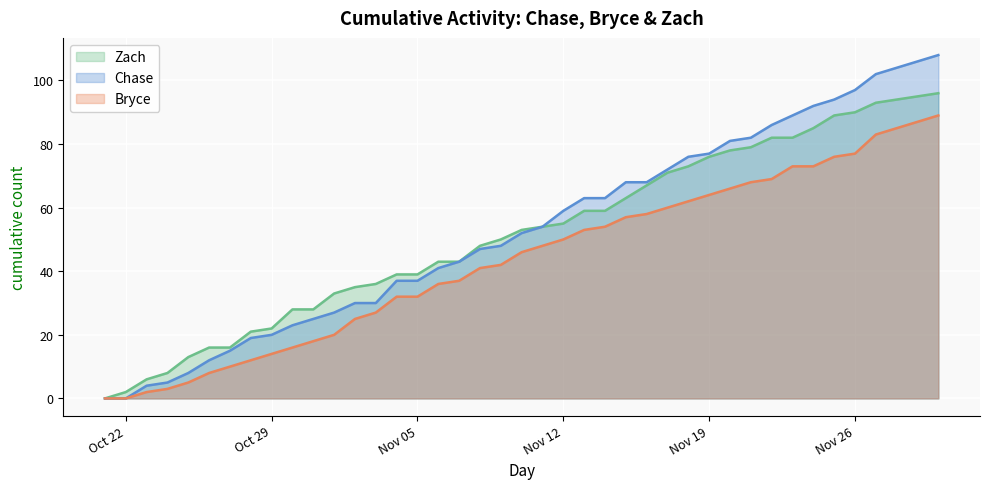

What is the greatest value displayed?

108